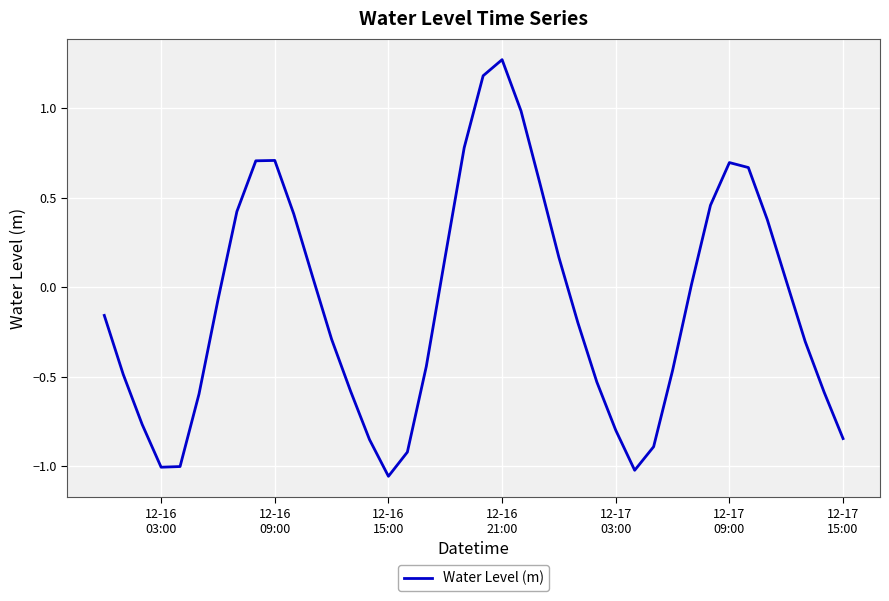

What is the difference between the maximum and minimum values?

2.3